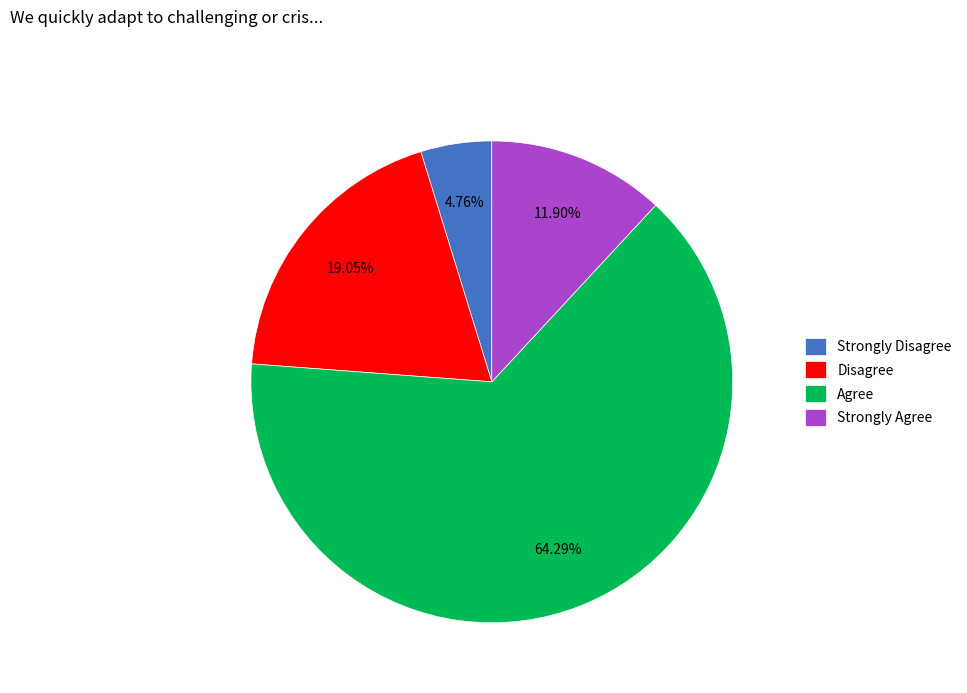

To the nearest percent, what is the combined percentage of Disagree and Strongly Agree?

31%